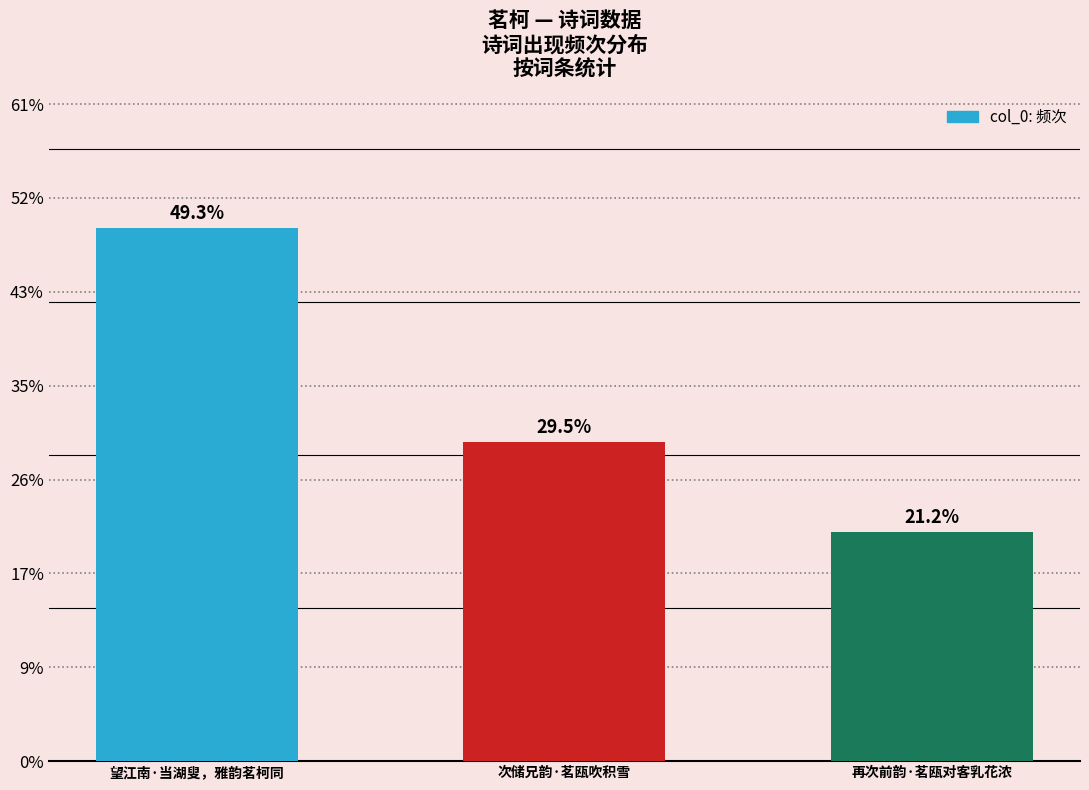

Rank the categories by value from lowest to highest.

再次前韵·茗瓯对客乳花浓, 次储兄韵·茗瓯吹积雪, 望江南·当湖叟，雅韵茗柯同